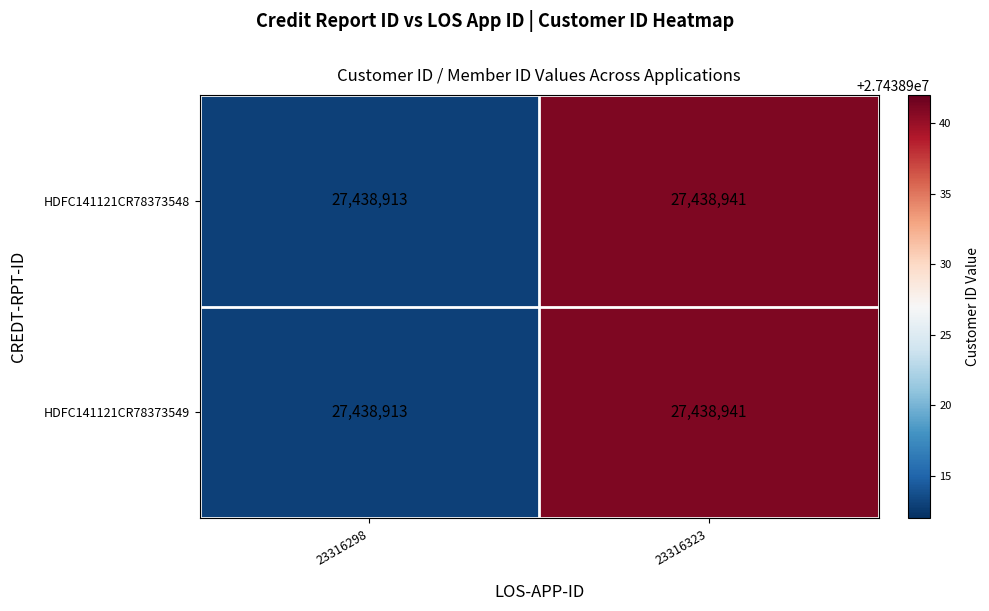

What is the total value across all series at 23316323?

54877882